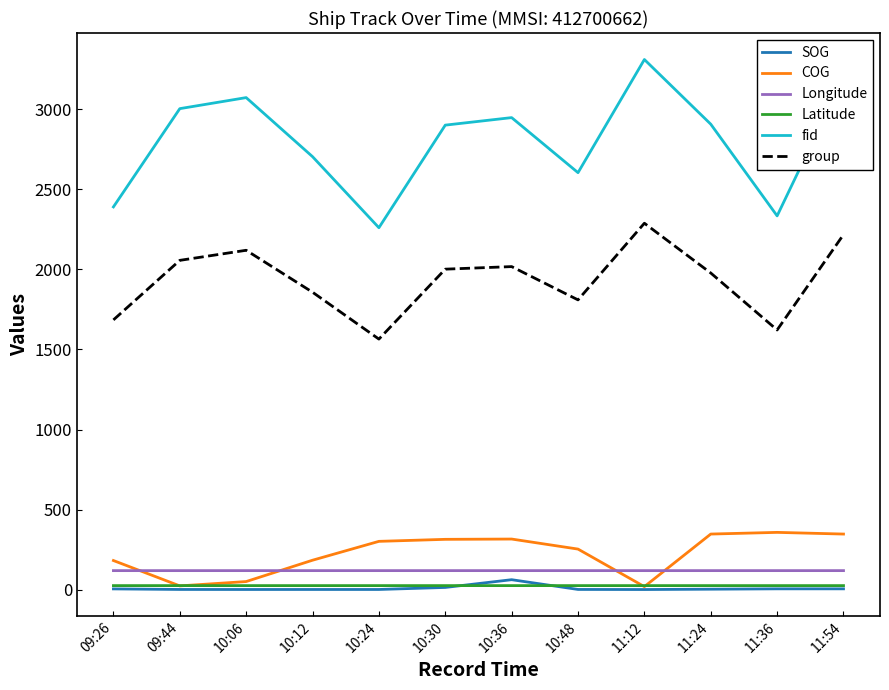

Which category has the highest value in the group series?

11:12